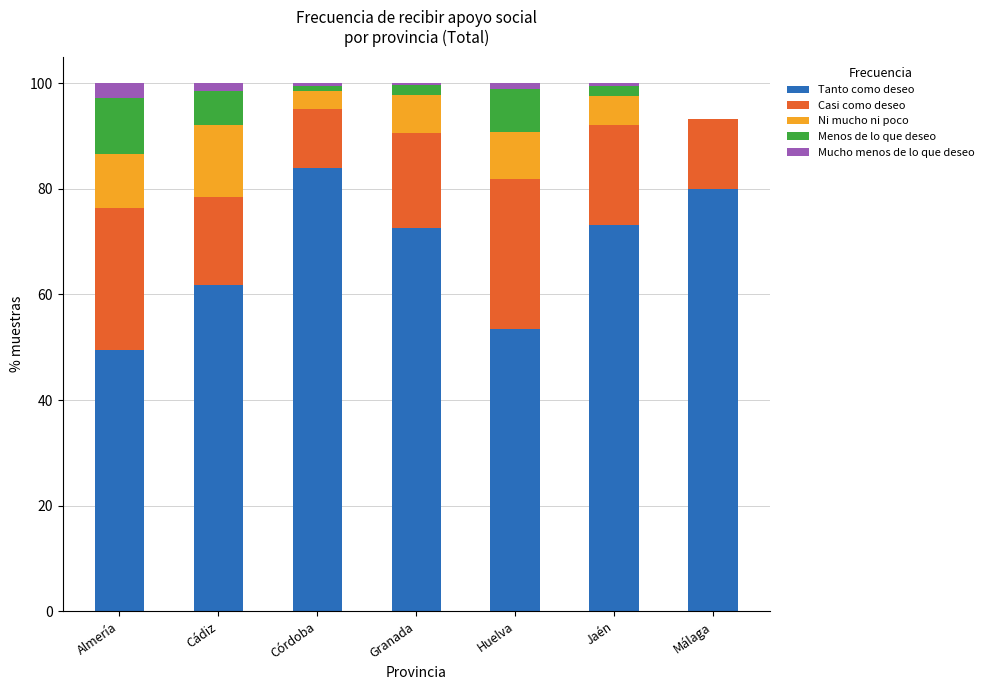

Where is Tanto como deseo nearest to the value 66?

Cádiz